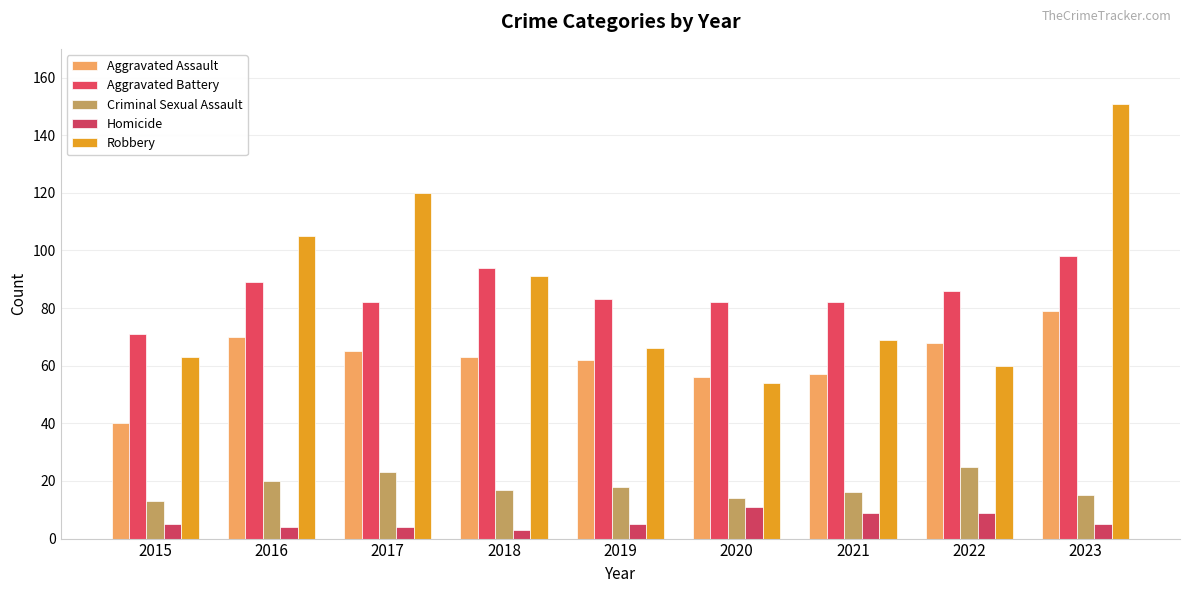

What is the difference between the highest and lowest values at 2019?

78